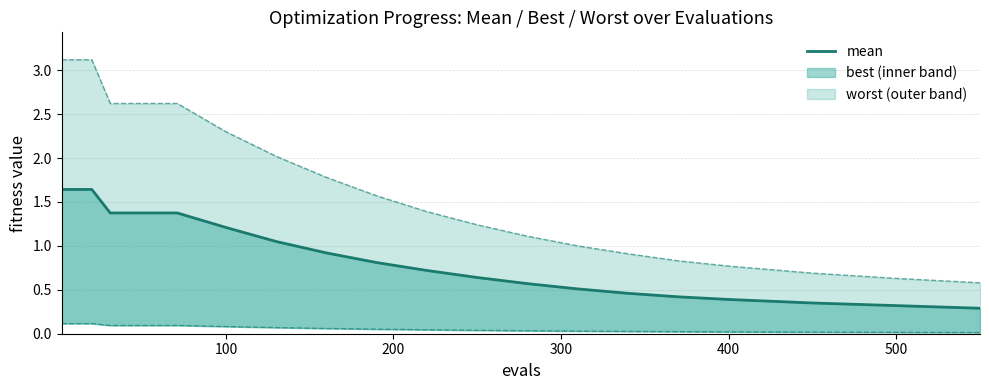

Does the chart display data point markers on the line(s)?

No